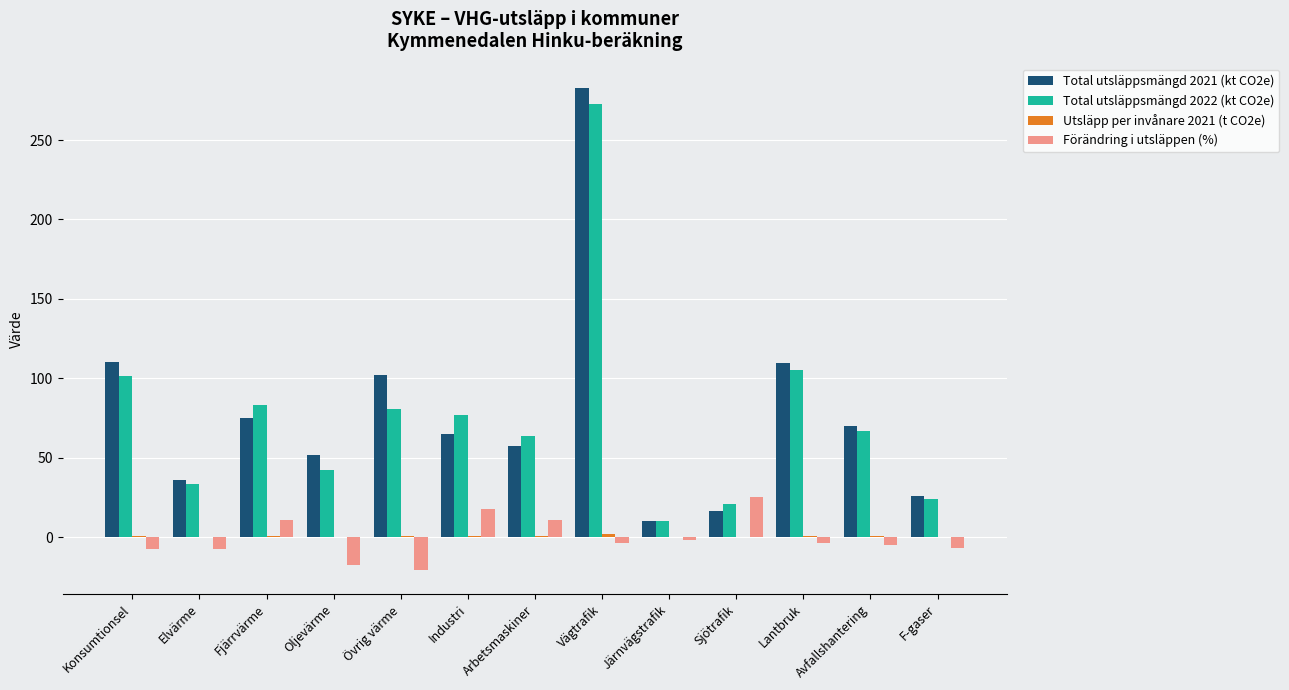

Is the value of Total utsläppsmängd 2021 (kt CO2e) at Sjötrafik greater than the value of Förändring i utsläppen (%) at Konsumtionsel?

Yes